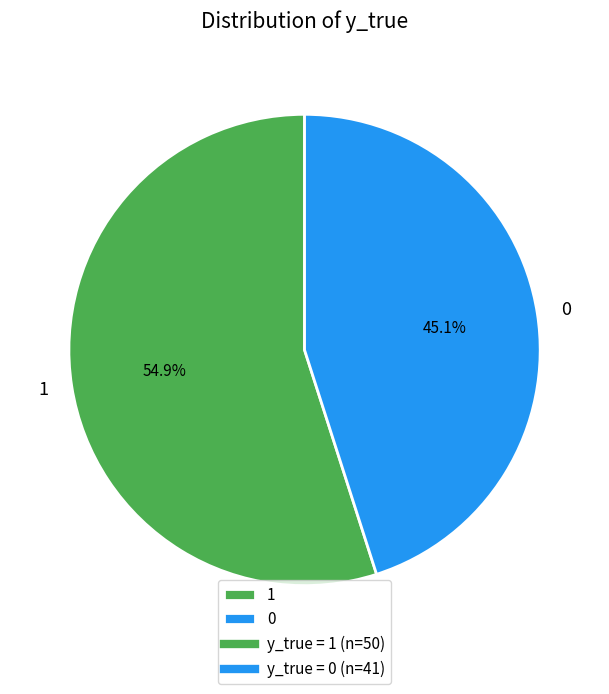

To the nearest percent, what is the average slice percentage?

50%